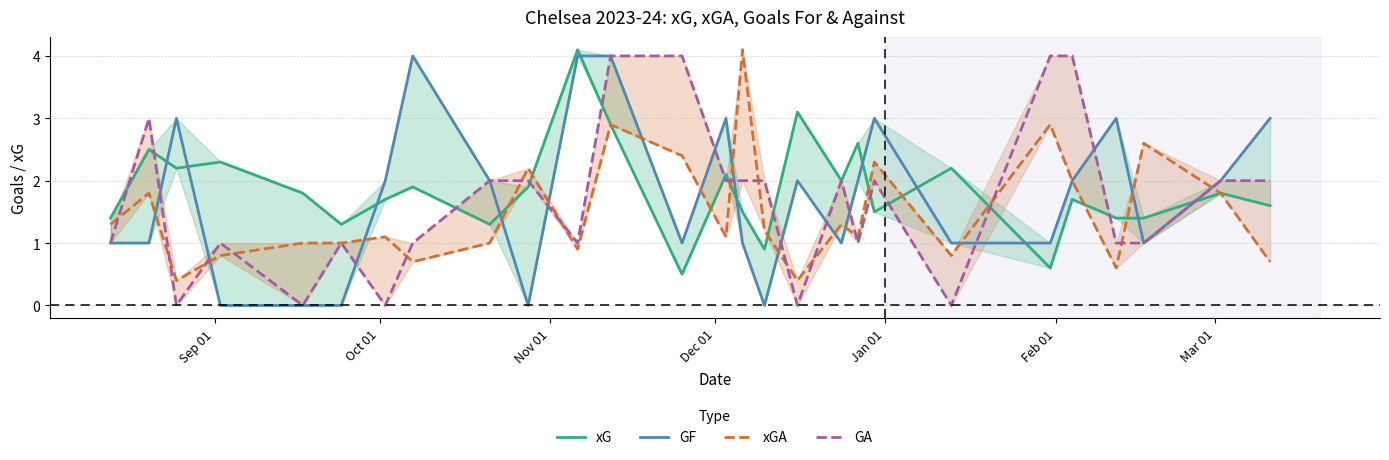

Is this an area chart (filled region under the line)?

No